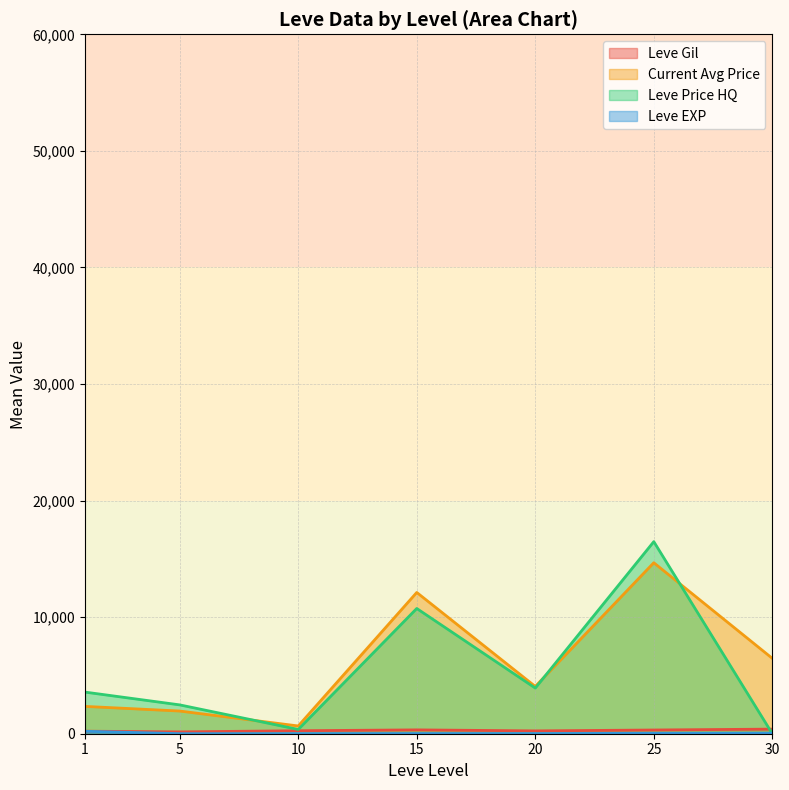

Between 1 and 5, which series saw the biggest shift?

Leve Price HQ